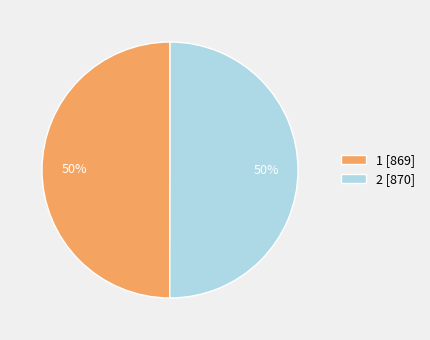

How many segments does this pie chart have?

2